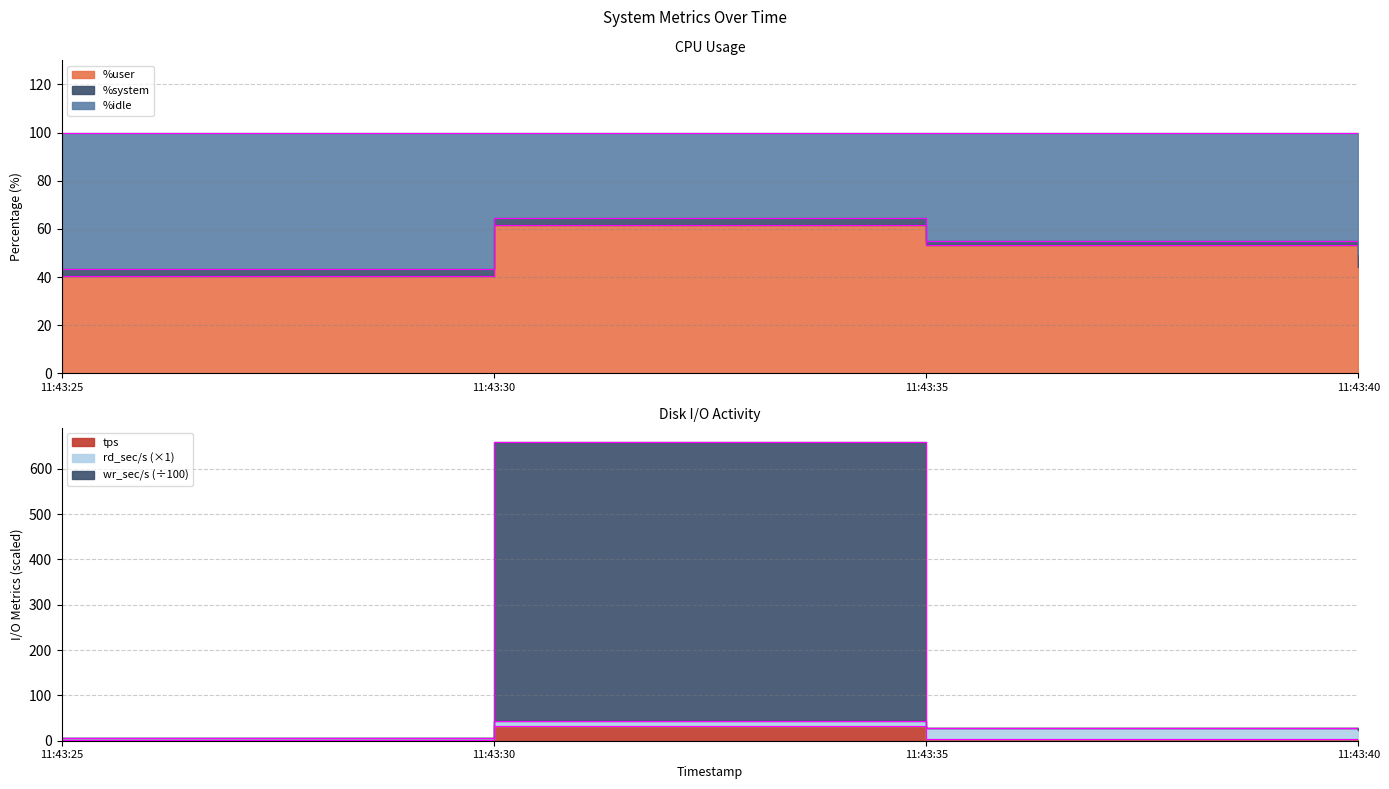

Between which two adjacent categories do wr_sec/s and %user first intersect?

11:43:25 and 11:43:30